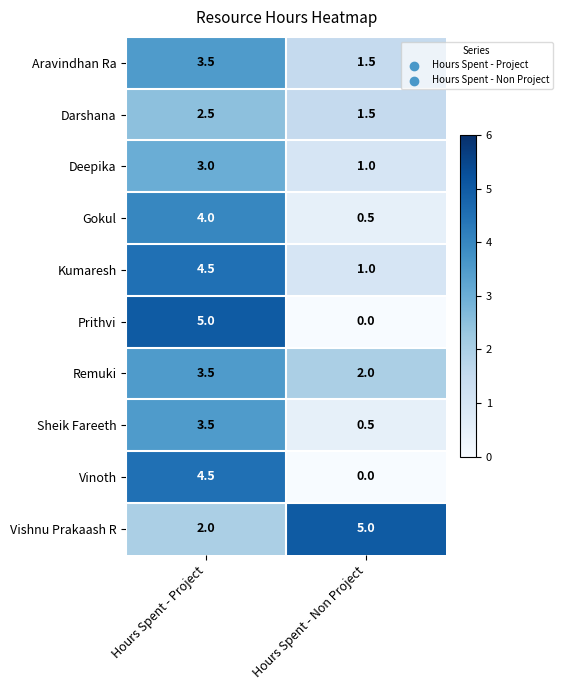

What is the difference between the Gokul values at Hours Spent - Project and Hours Spent - Non Project?

3.5